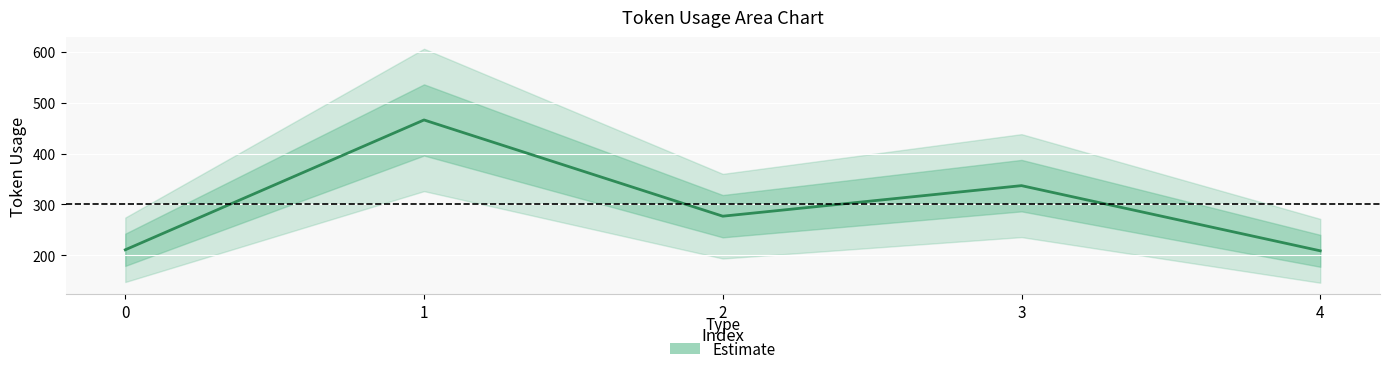

What is the smallest value displayed?

209